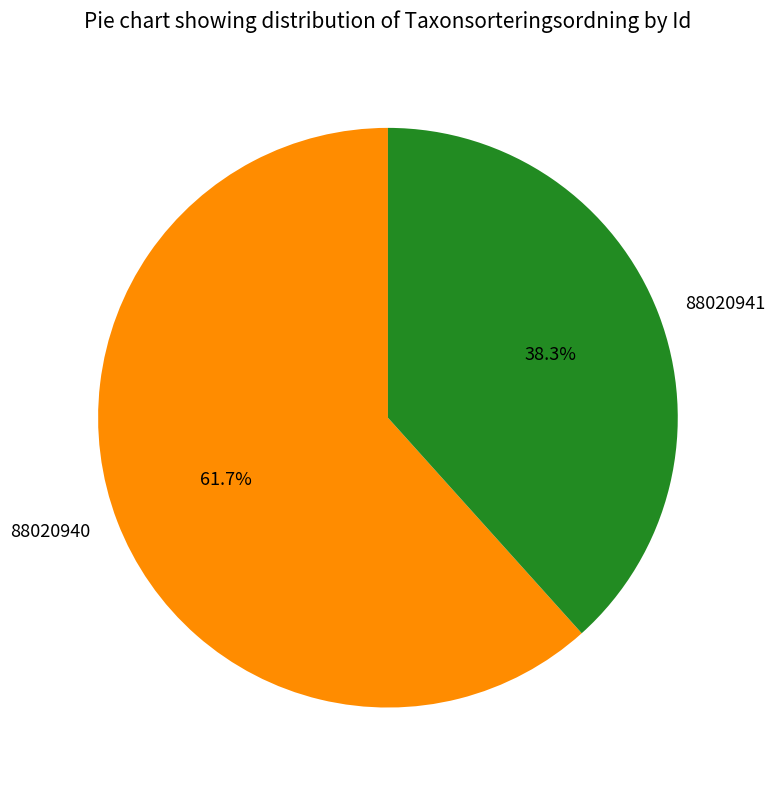

Which category has the smallest portion of the pie?

88020941